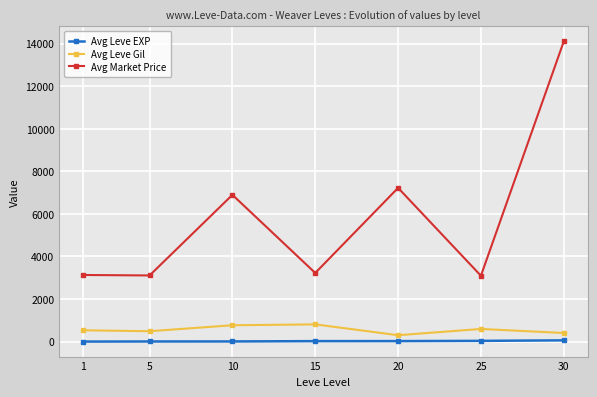

In Avg Market Price, how many points are lower than both neighbors (excluding endpoints)?

3